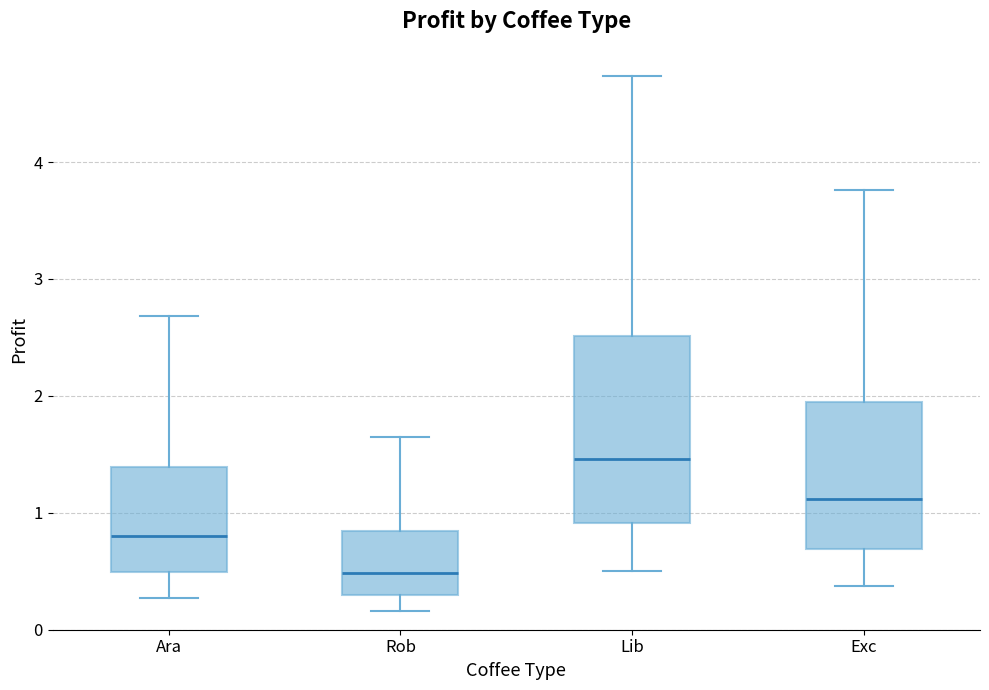

Which box's median line is the highest?

Lib